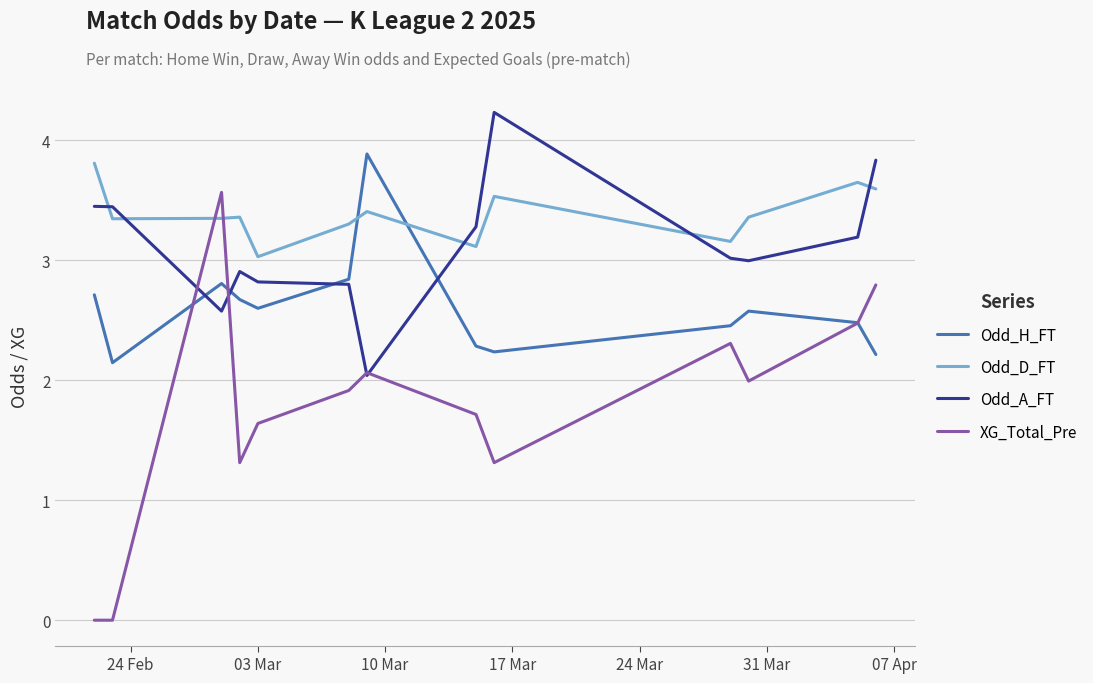

List the series in order of their overall mean, lowest first.

XG_Total_Pre, Odd_H_FT, Odd_A_FT, Odd_D_FT